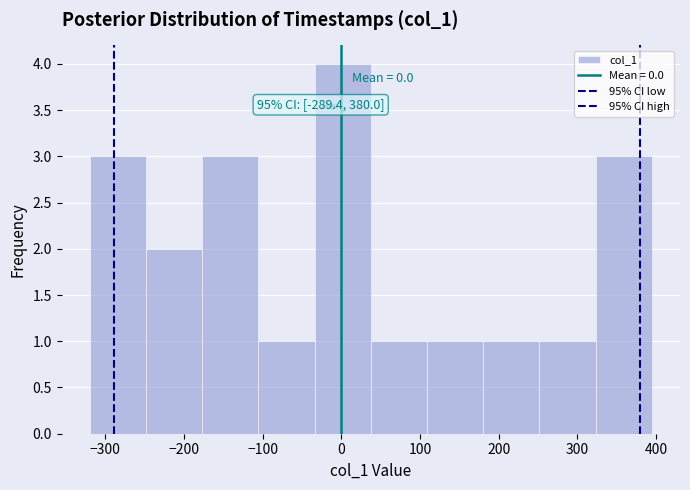

Which range on the x-axis has the tallest bar?

-30 to 40